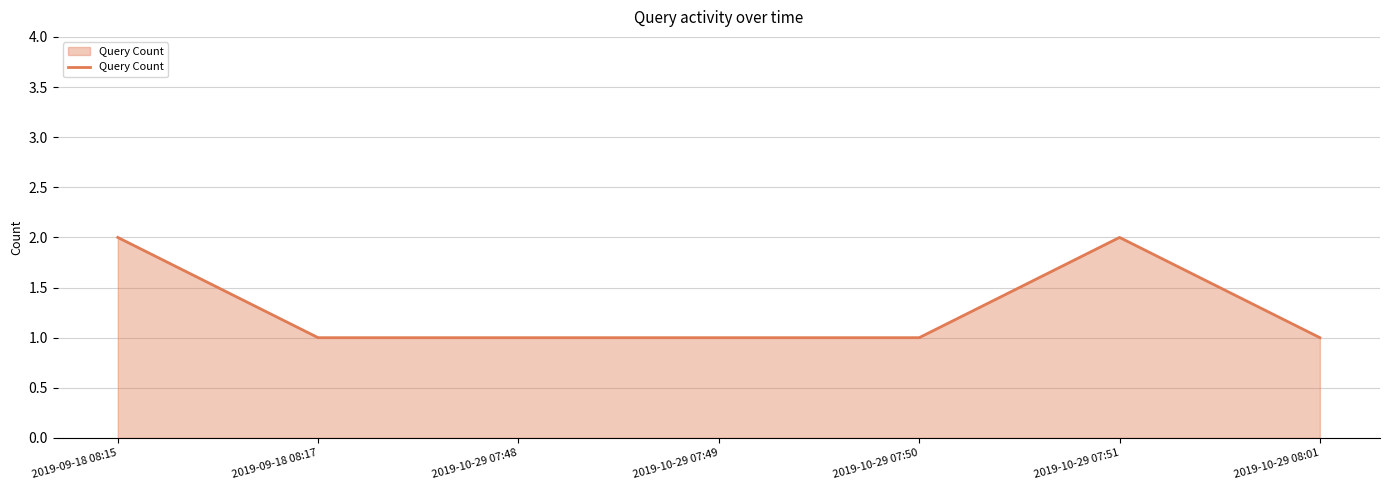

True or false: there are more than 0 points higher than both neighbors.

True